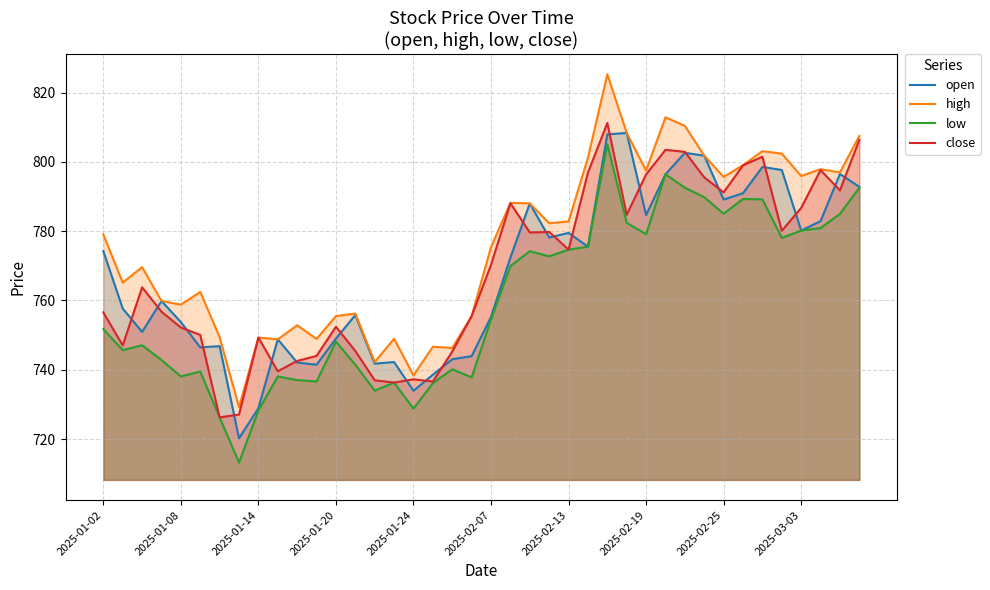

Reading left to right, what are all the values shown in this chart?

open: 774.2	757.7	750.9	759.9	753.8	746.5	746.8	720.2	728.9	748.8	742.1	741.5	749.0	755.8	741.8	742.2	733.9	738.6	743.0	743.9	755.3	772.4	788.0	778.2	779.5	775.5	807.9	808.3	784.6	796.4	802.6	801.8	789.1	791.0	798.5	797.7	780.2	782.9	796.5	792.8
high: 779.0	765.2	769.6	759.9	758.8	762.5	749.4	729.2	749.3	748.8	752.9	748.9	755.5	756.2	742.2	748.9	738.4	746.6	746.3	755.5	775.4	788.2	788.0	782.3	782.8	801.2	825.3	808.3	797.5	812.9	810.4	801.8	795.6	799.1	803.1	802.4	795.9	797.9	797.0	807.5
low: 751.7	745.7	747.1	742.8	738.1	739.5	726.3	713.2	728.3	738.1	737.0	736.6	748.1	741.5	734.0	736.3	728.8	736.2	740.1	737.8	754.5	769.9	774.2	772.7	774.7	775.5	805.0	782.4	779.1	796.4	792.5	789.8	785.0	789.3	789.2	778.1	780.2	780.9	785.0	792.5
close: 756.6	747.1	763.8	756.8	752.2	750.1	726.3	727.1	749.3	739.6	742.6	744.0	752.4	745.4	737.0	736.3	737.2	736.6	745.3	755.5	770.3	788.0	779.6	779.8	774.7	796.9	811.2	784.7	796.4	803.5	802.9	795.5	791.2	799.0	801.5	780.1	786.7	797.6	791.8	806.3